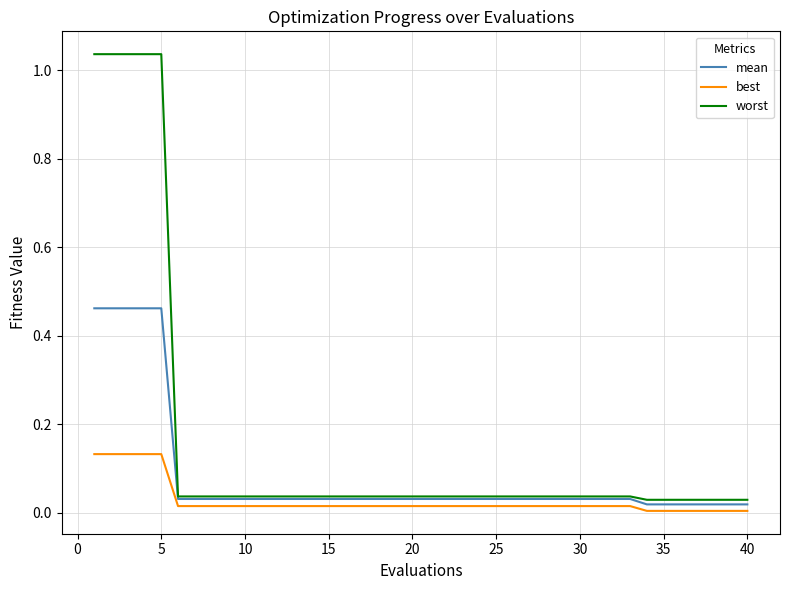

List the series in order of their overall mean, highest first.

worst, mean, best